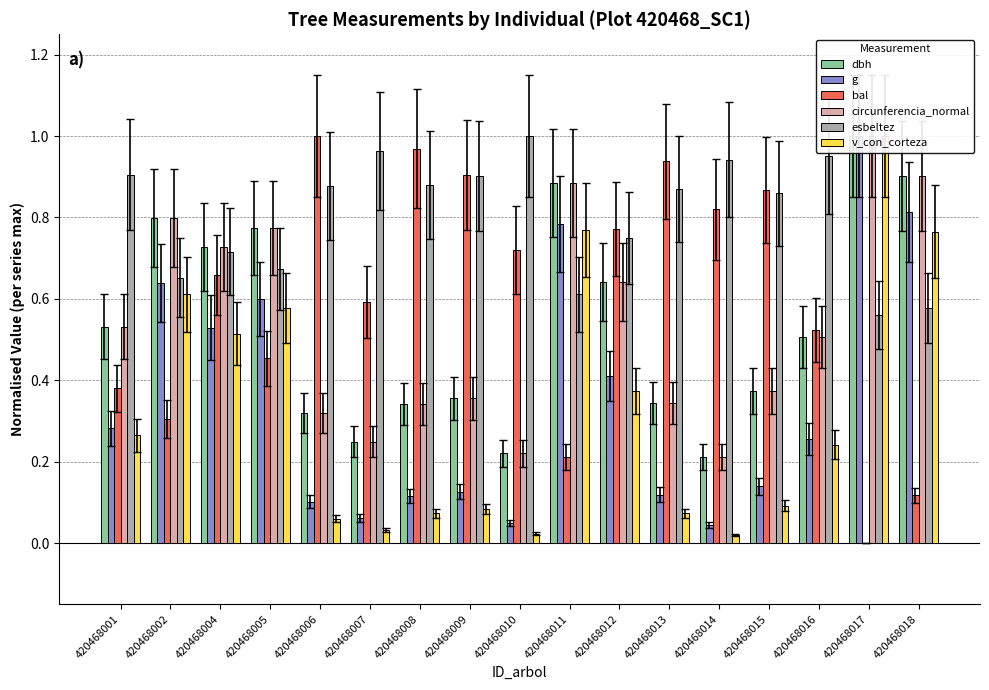

Rank the series by their maximum value, from highest to lowest.

dbh, g, bal, circunferencia_normal, esbeltez, v_con_corteza